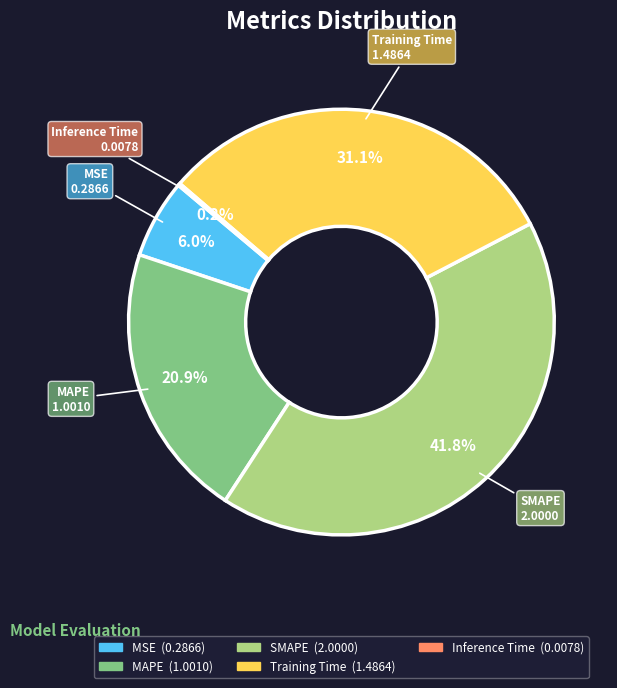

What is the largest slice in the pie chart?

SMAPE